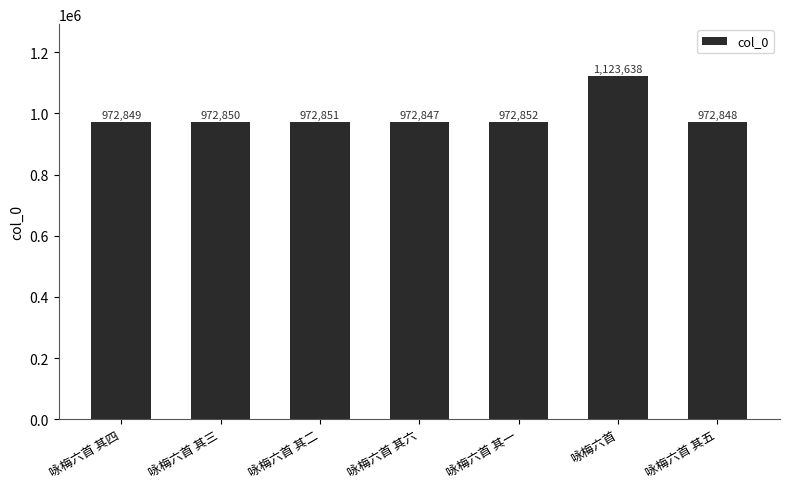

What is the label of the 6th bar from the right?

咏梅六首 其三